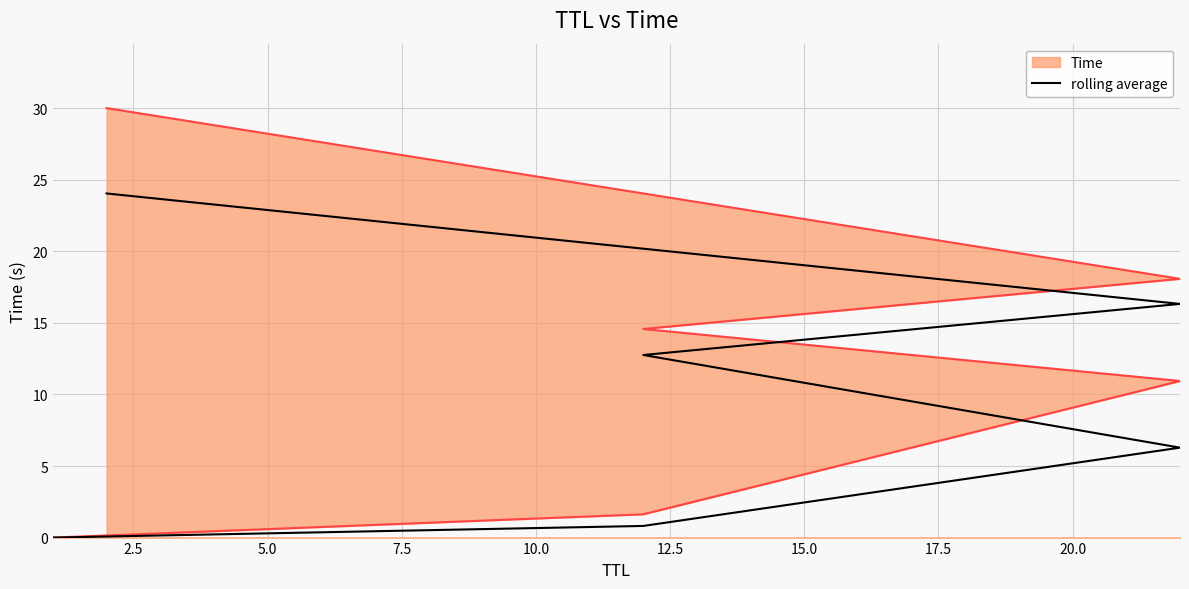

Between 10.0 and 7.5, which is larger?

10.0